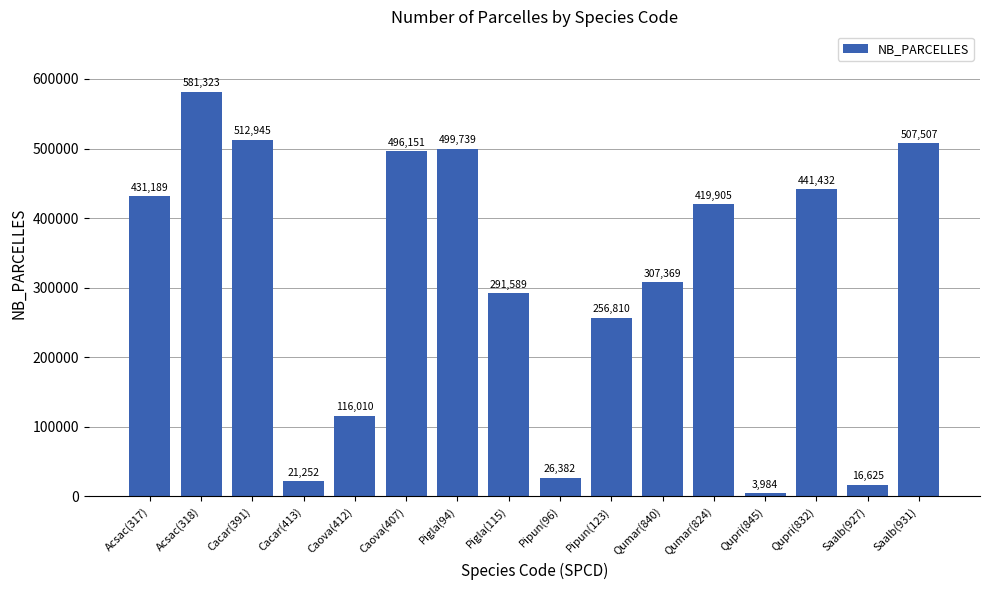

Count the number of categories in the chart.

16